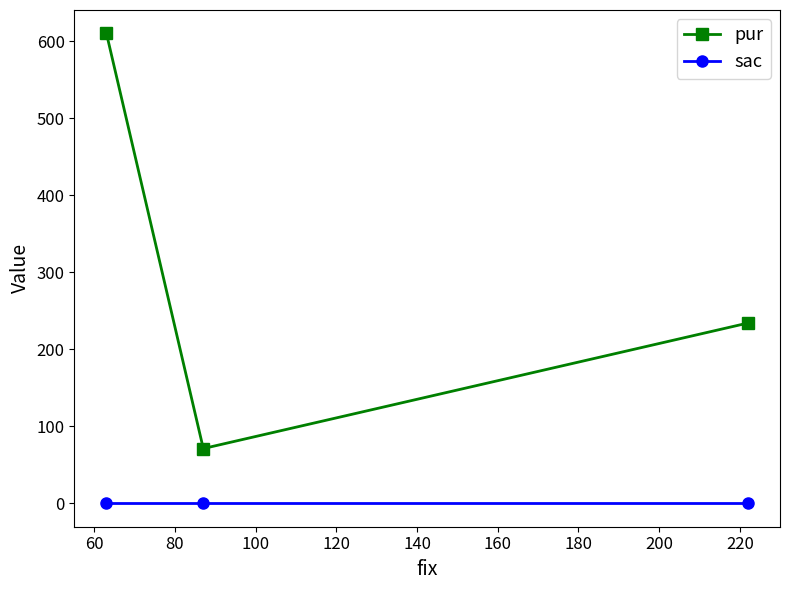

Which series has the largest total across all categories?

pur